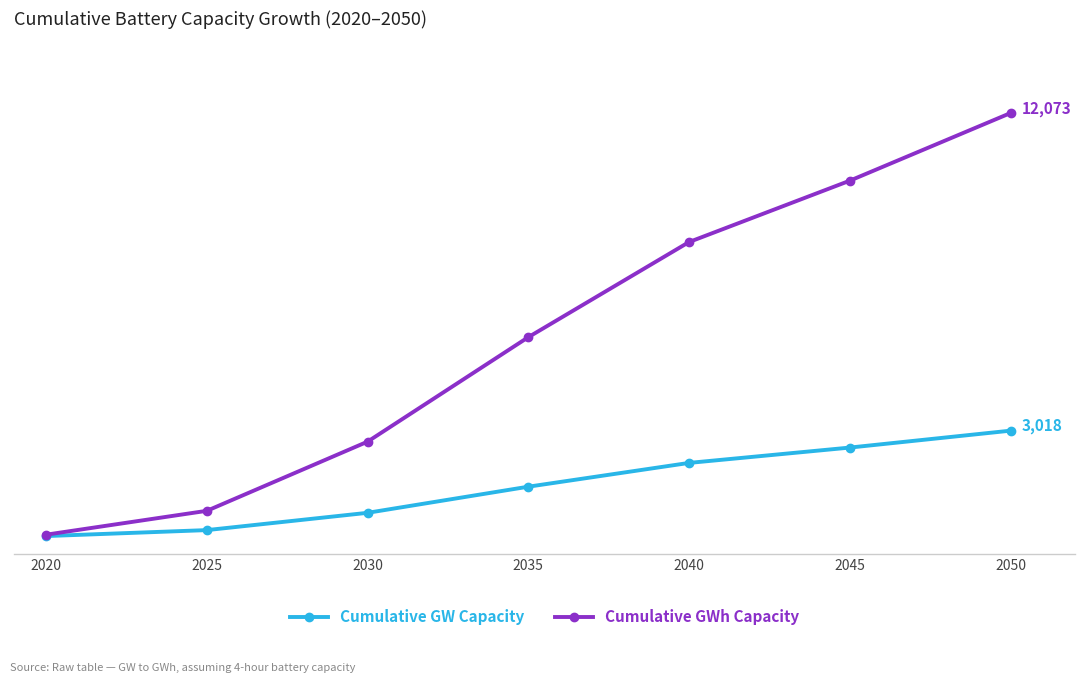

Which series changed the most between 2035 and 2050?

Cumulative GWh Capacity